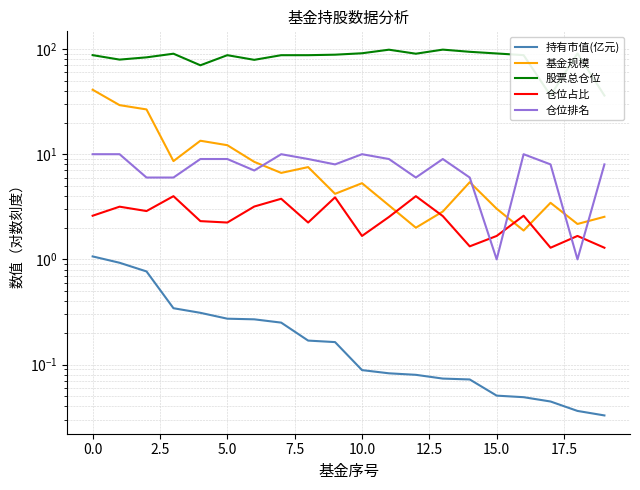

True or false: 持有市值(亿元) and 仓位排名 intersect in this chart.

False